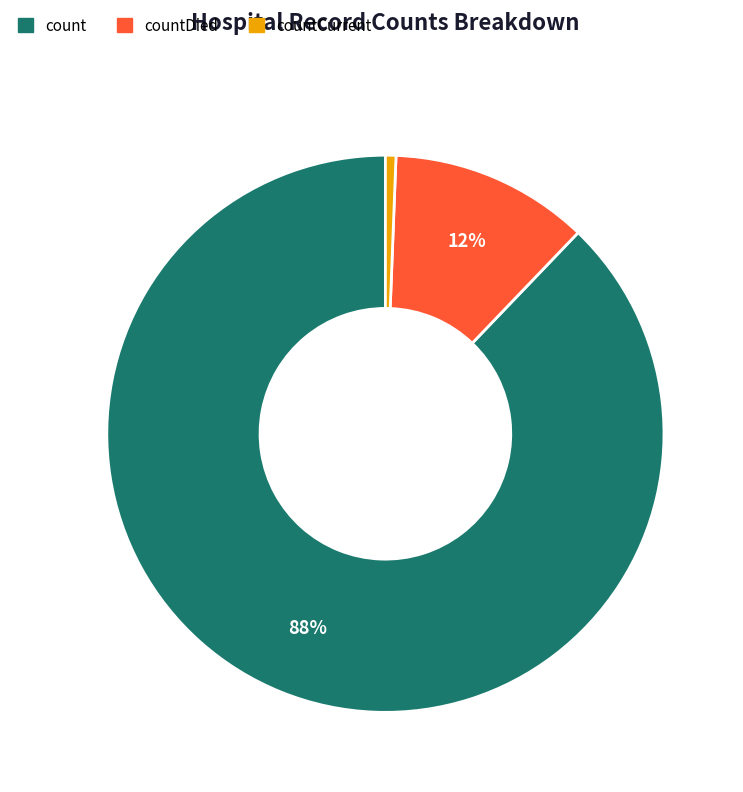

Which slice is the largest?

count